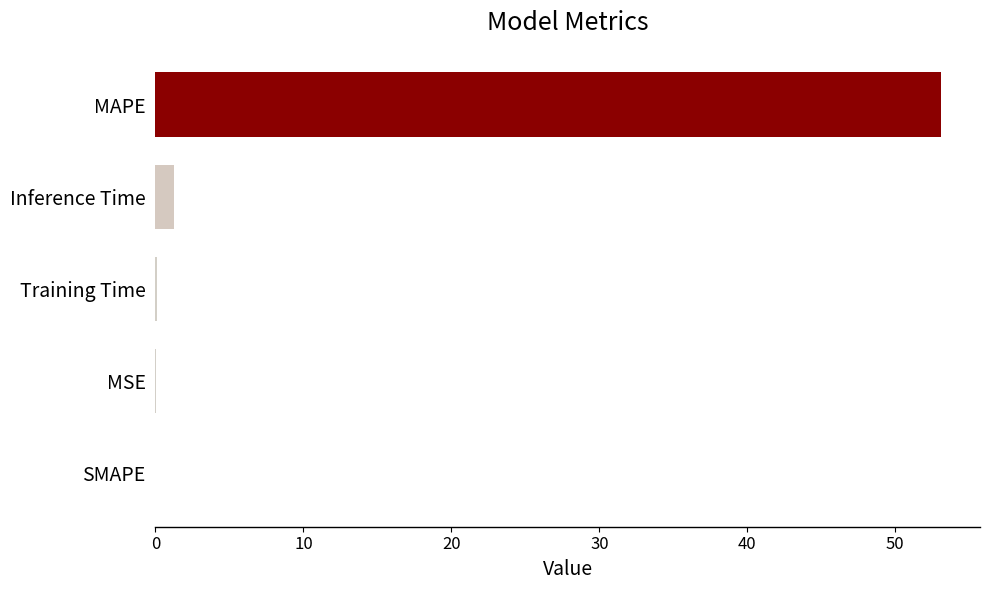

Are the bars horizontal?

Yes